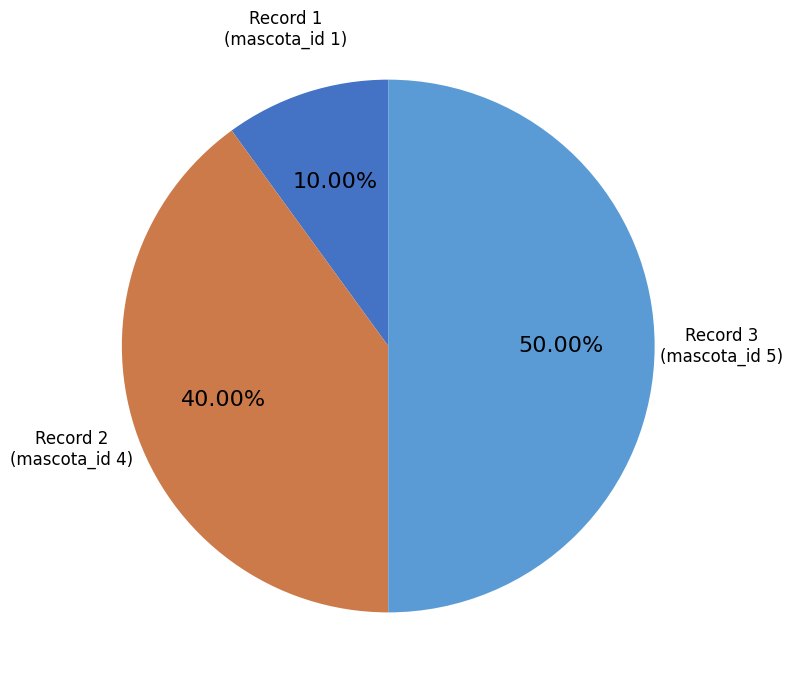

Rank the categories by value from lowest to highest.

Record 1 (mascota_id 1), Record 2 (mascota_id 4), Record 3 (mascota_id 5)